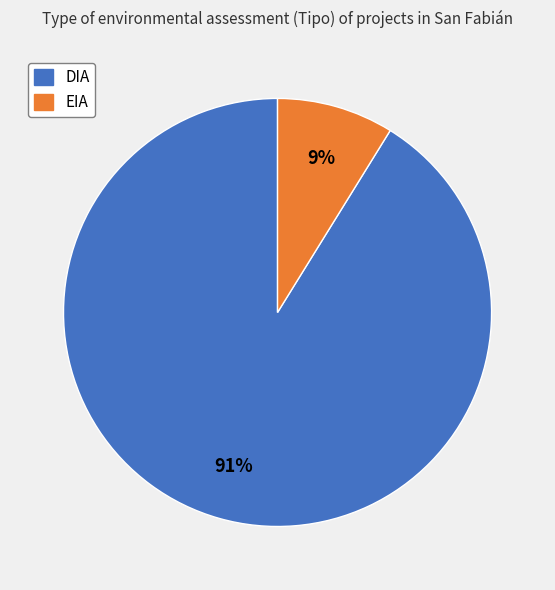

Does any single category account for the majority?

Yes